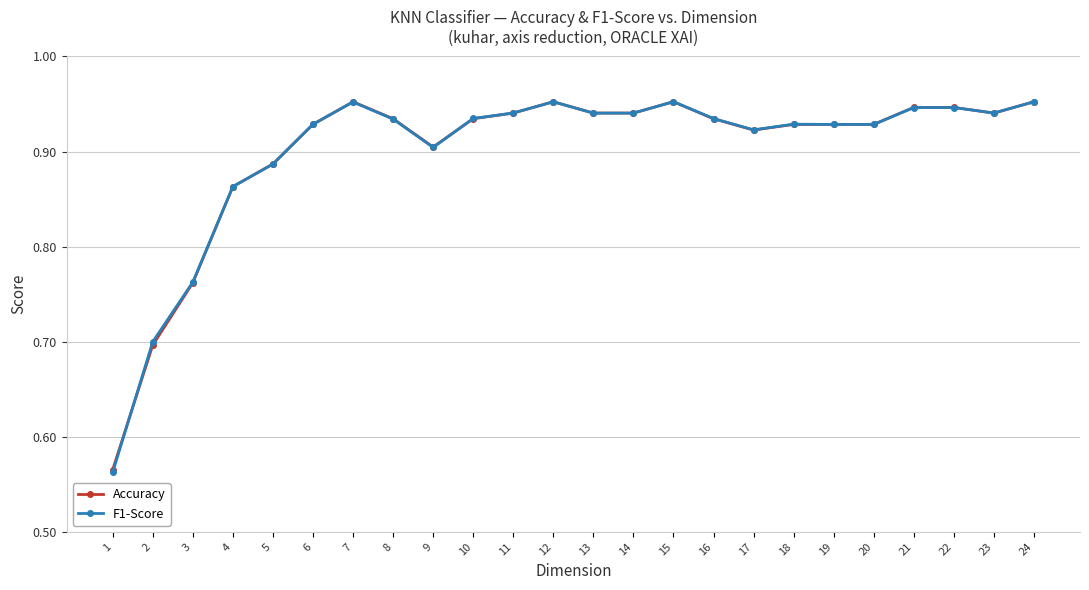

The value of Accuracy at 9 is 0.9. True or false?

True